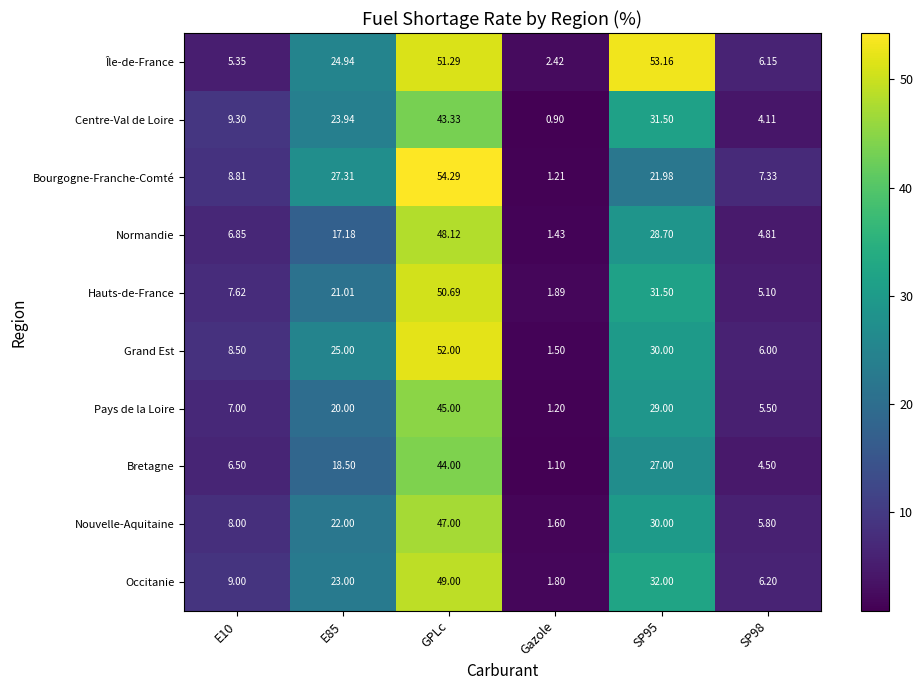

Rank the series at SP98 from highest to lowest value.

Bourgogne-Franche-Comté, Occitanie, Île-de-France, Grand Est, Nouvelle-Aquitaine, Pays de la Loire, Hauts-de-France, Normandie, Bretagne, Centre-Val de Loire